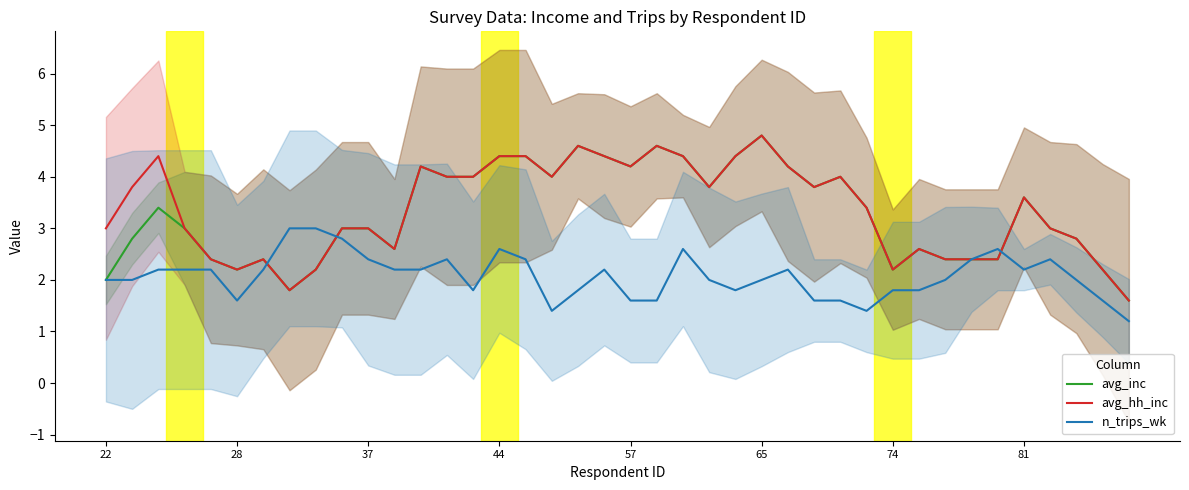

The n_trips_wk series shows 1.8 at 8. True or false?

False